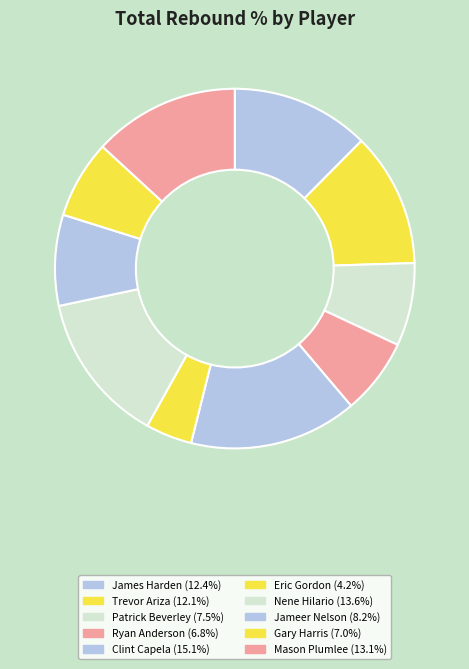

To the nearest percent, what percentage of the pie is Gary Harris?

7%